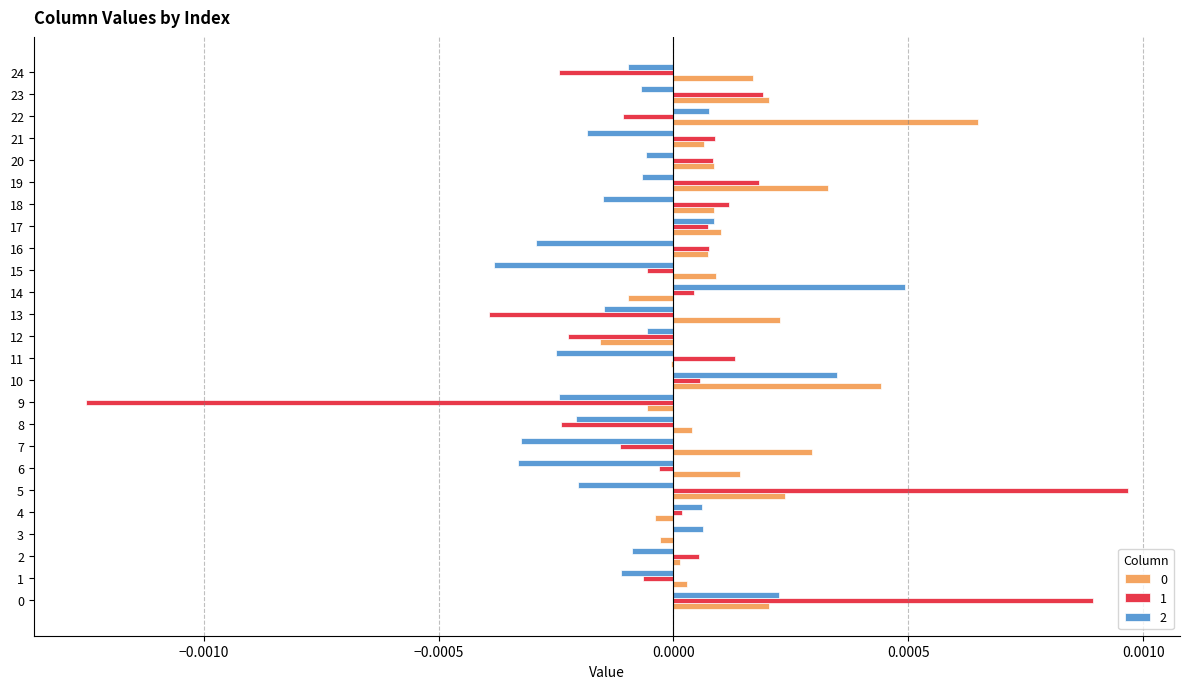

Is the value of 1 at 10 greater than the value of 0 at 13?

No